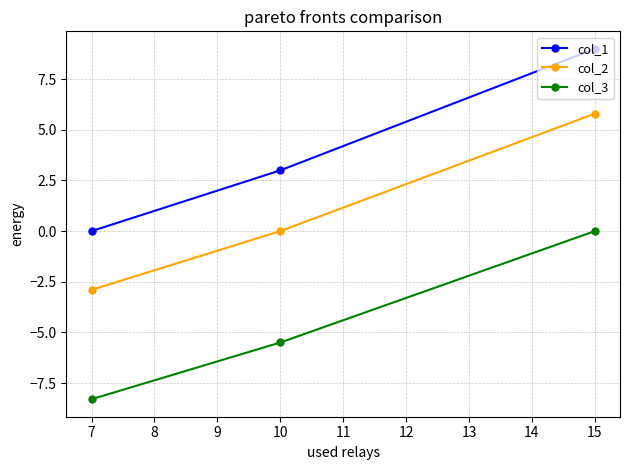

What is the difference between the highest and lowest values at 10?

8.5